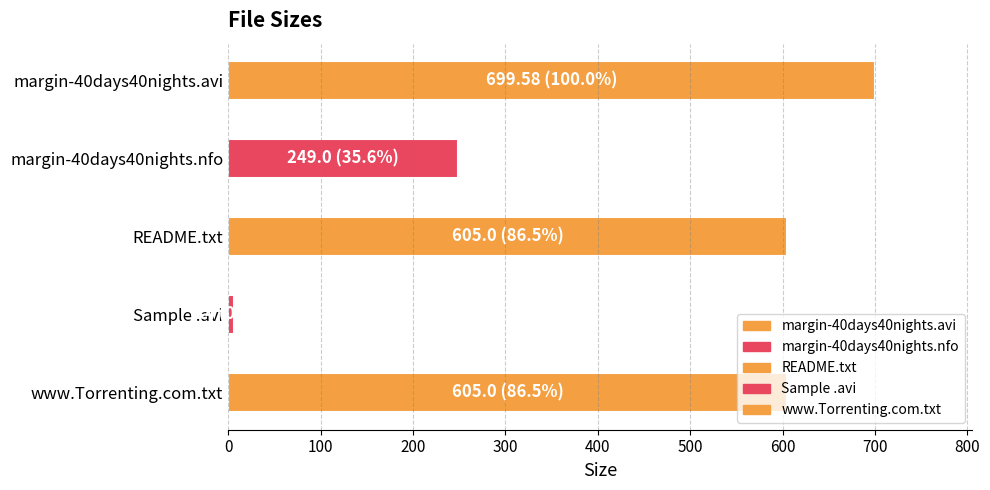

What is the sum of the values at margin-40days40nights.nfo and Sample/margin-40days40nights-sample.avi?

255.4